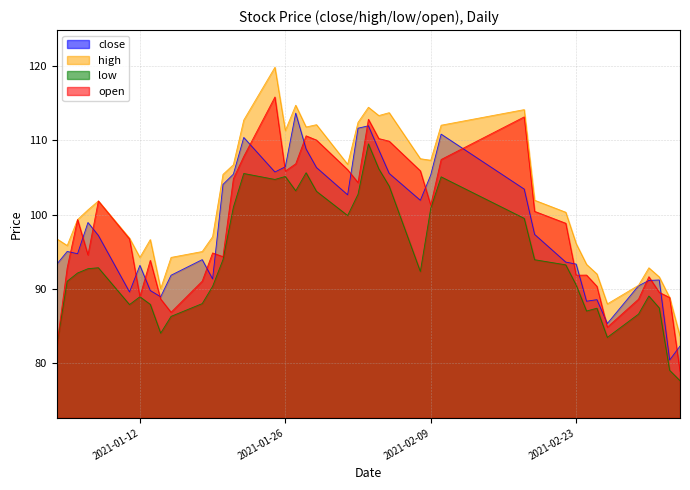

Where is the first local maximum for low?

2021-01-08